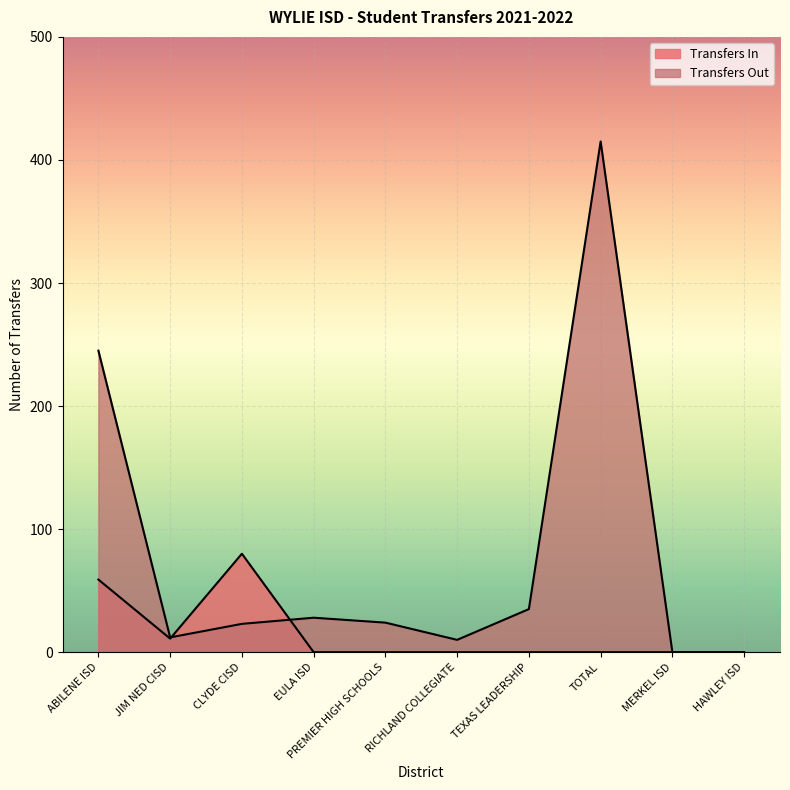

What is the difference between the maximum and minimum values in the Transfers In series?

80